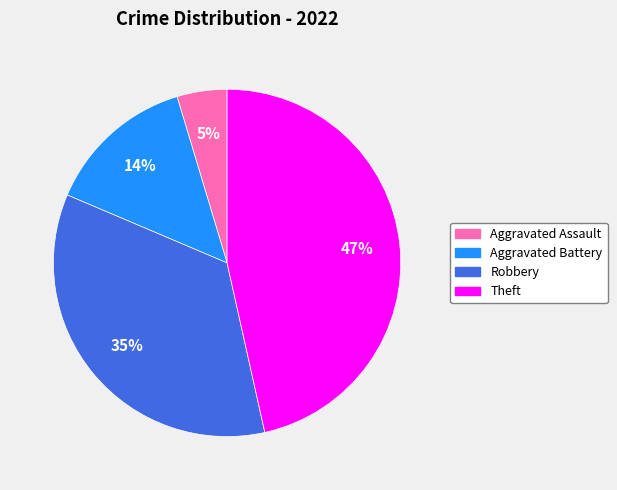

To the nearest percent, what is the difference between the largest and smallest slice percentages?

42%